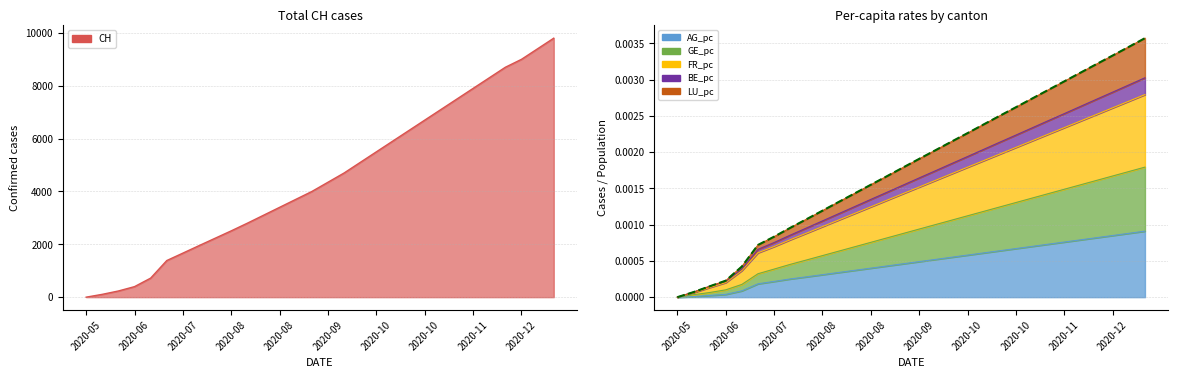

Which series has the largest range (max minus min)?

CH